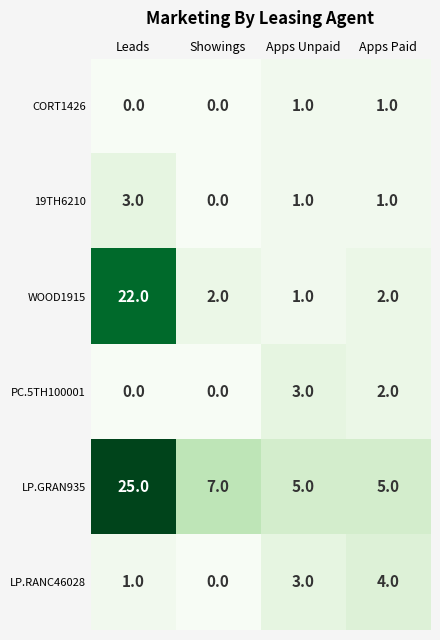

What is the spread (max minus min) of values at Showings?

7